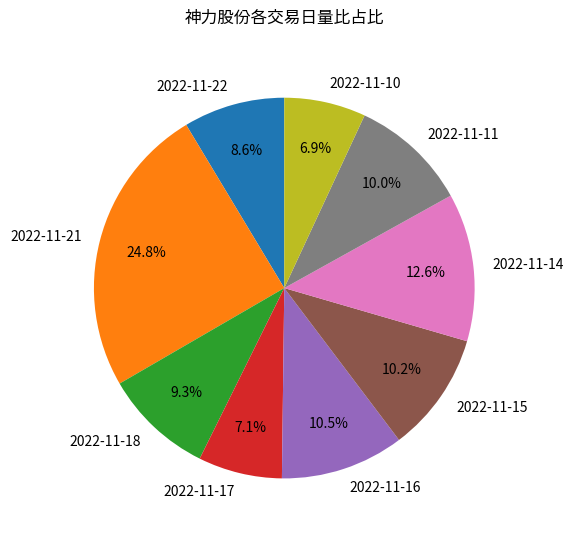

Which slice is the largest?

2022-11-21